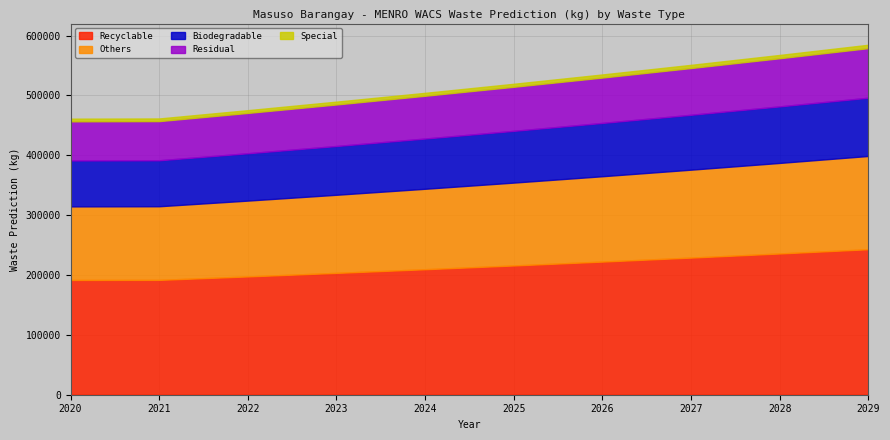

What is the difference between the maximum and second lowest values in the Others series?

32807.8